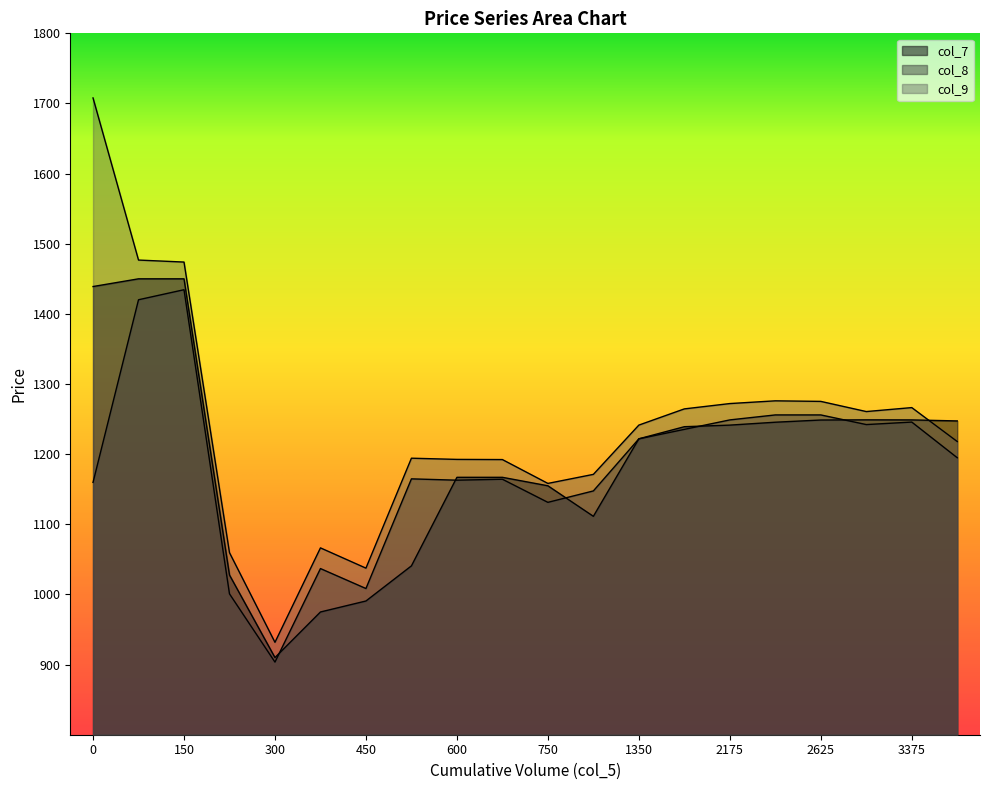

Does the chart have visible grid lines?

No